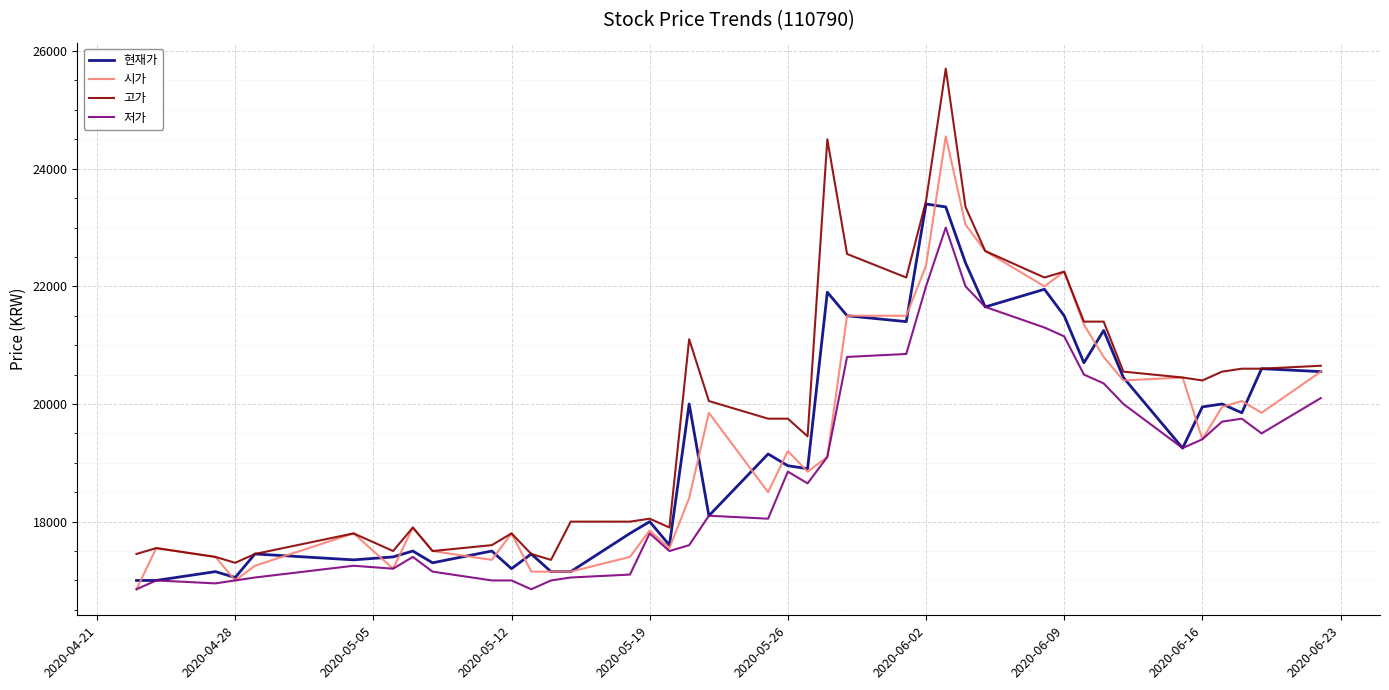

True or false: 고가 and 저가 cross at least once.

False